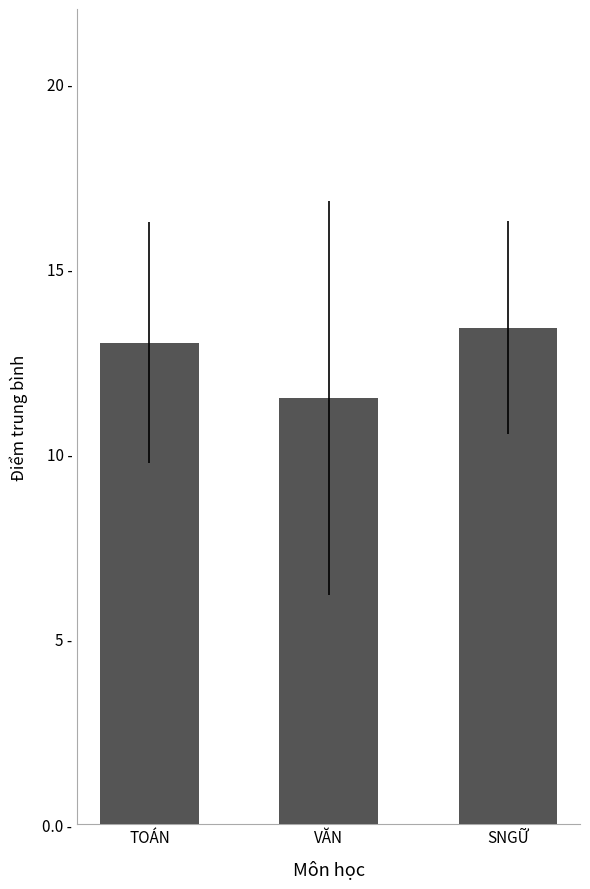

List the labels in order of value, smallest first.

VĂN, TOÁN, SNGỮ